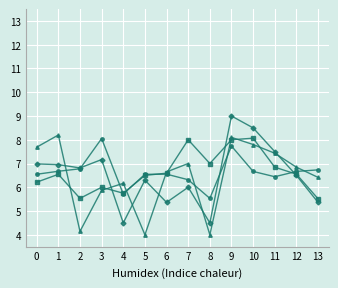

How many series are shown in this chart?

4